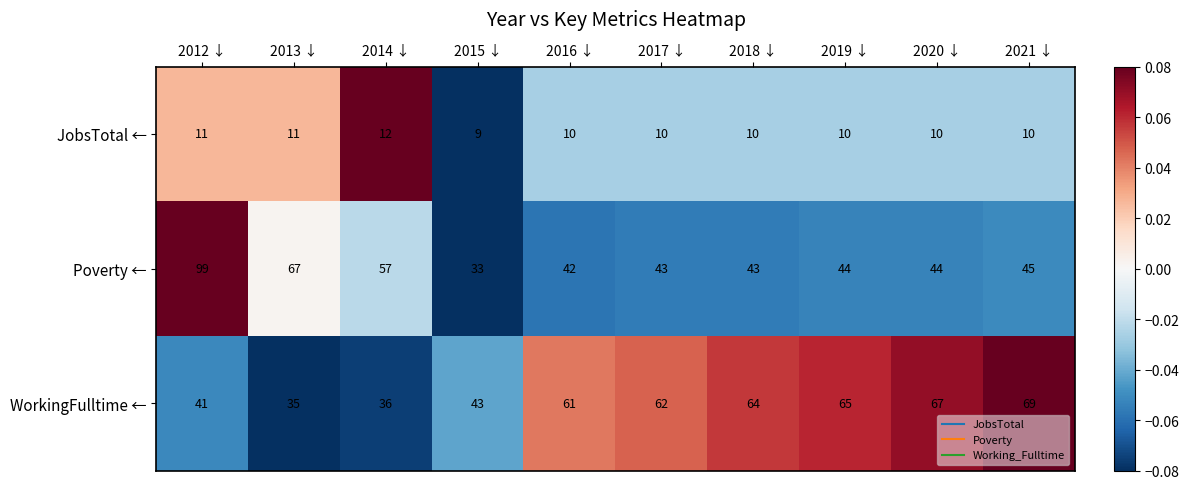

What is the greatest value displayed?

99